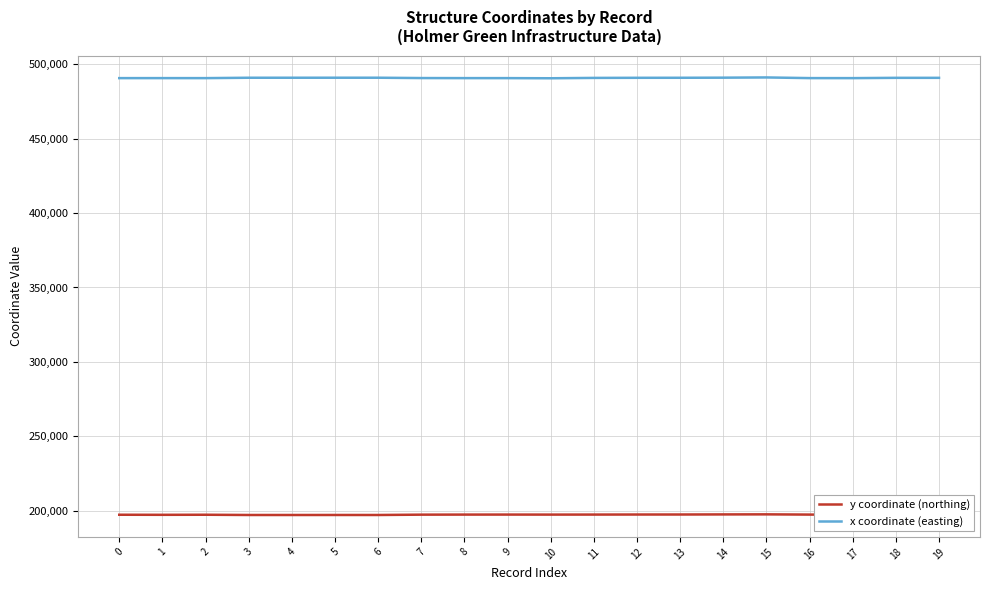

How many distinct data groups are displayed?

2